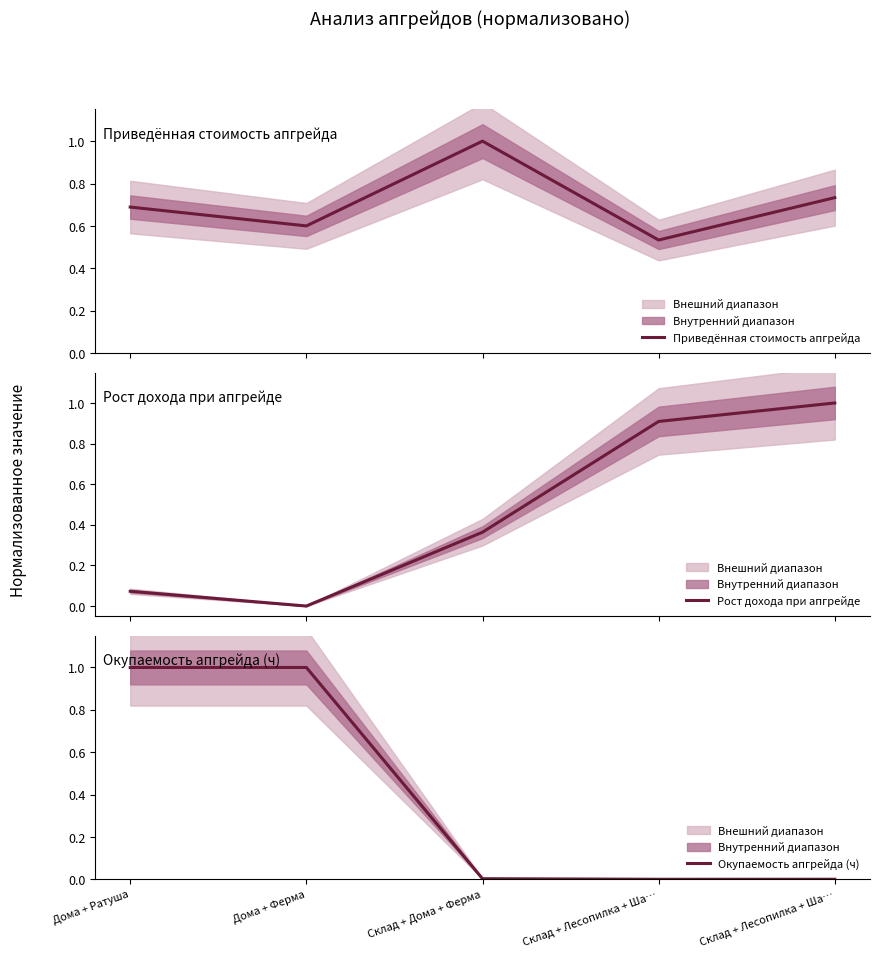

Reading left to right, transcribe all the data shown in this chart.

Приведённая стоимость апгрейда: Дома + Ратуша=0.7	Дома + Ферма=0.6	Склад + Дома + Ферма=1.0	Склад + Лесопилка + Ша…=0.5	Склад + Лесопилка + Ша…=0.7
Рост дохода при апгрейде: Дома + Ратуша=0.1	Дома + Ферма=0.0	Склад + Дома + Ферма=0.4	Склад + Лесопилка + Ша…=0.9	Склад + Лесопилка + Ша…=1.0
Окупаемость апгрейда (ч): Дома + Ратуша=1.0	Дома + Ферма=1.0	Склад + Дома + Ферма=0.0	Склад + Лесопилка + Ша…=0.0	Склад + Лесопилка + Ша…=0.0